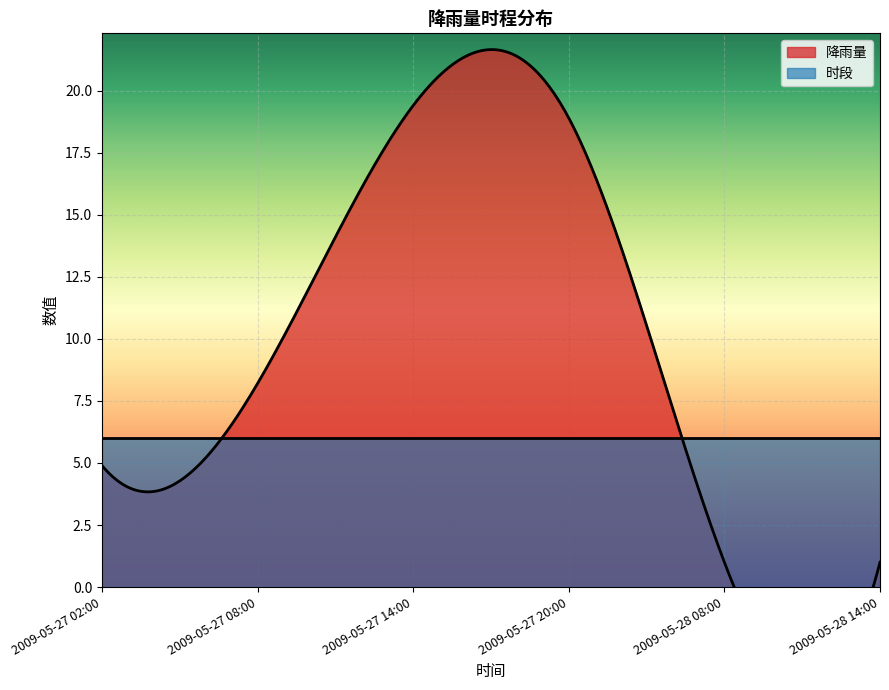

Rank the series by their average value, from highest to lowest.

降雨量, 时段